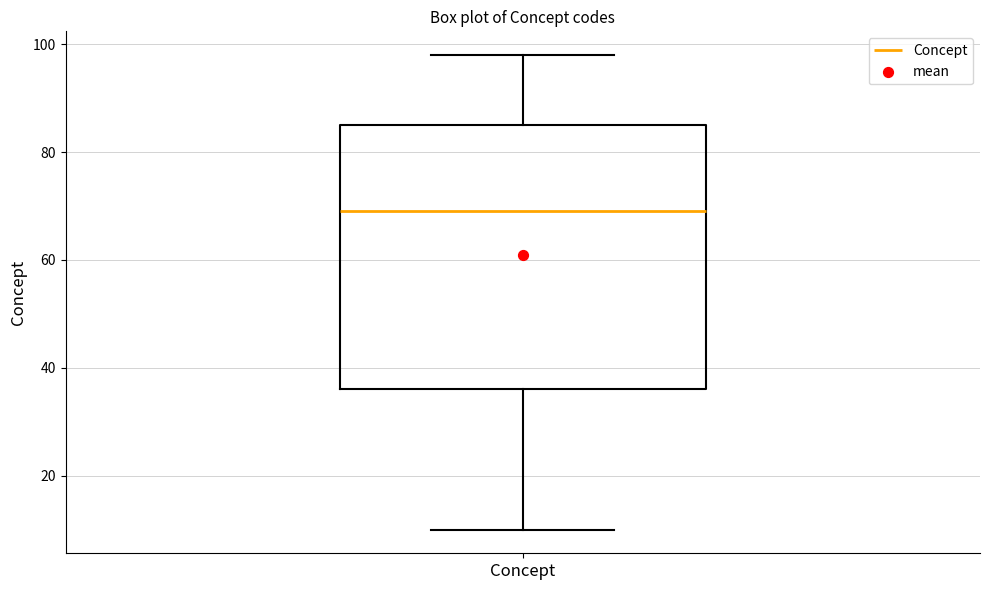

Transcribe this box plot: give where the median line is, the range the box spans, and where the two whiskers end, as read against the y-axis. The values are not printed on the chart, so give them approximately, as read against the axis.

median 70, box 36 to 86, whiskers 10 to 98